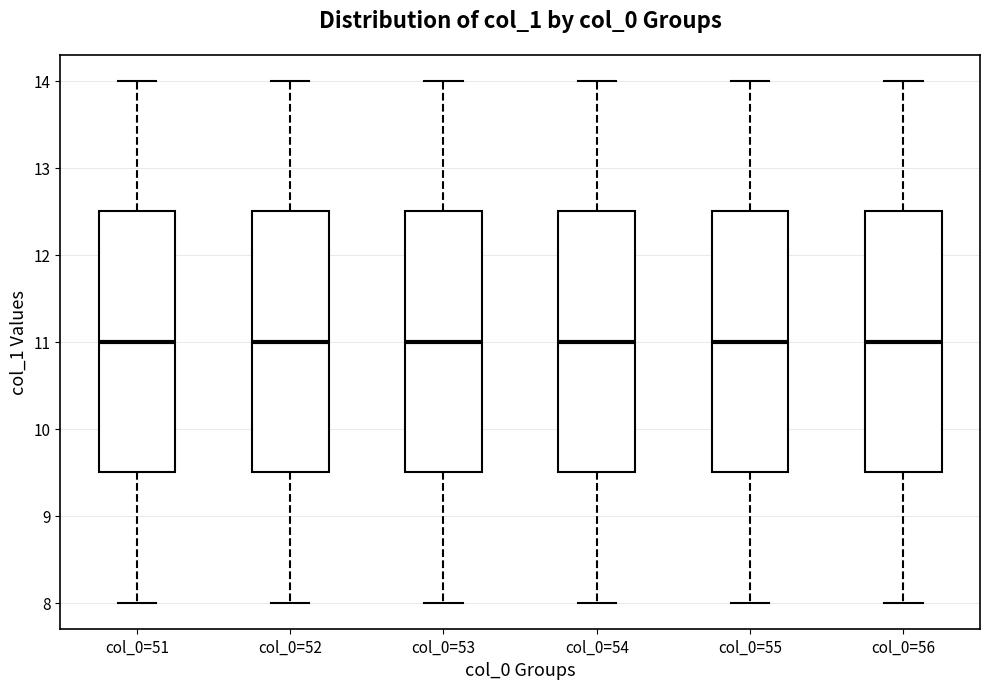

Reading left to right, transcribe this box plot: for each box, give where its median line is, the range the box spans, and where its two whiskers end, as read against the y-axis. The values are not printed on the chart, so give them approximately, as read against the axis.

col_0=51: median 11.0, box 9.5 to 12.5, whiskers 8.0 to 14.0
col_0=52: median 11.0, box 9.5 to 12.5, whiskers 8.0 to 14.0
col_0=53: median 11.0, box 9.5 to 12.5, whiskers 8.0 to 14.0
col_0=54: median 11.0, box 9.5 to 12.5, whiskers 8.0 to 14.0
col_0=55: median 11.0, box 9.5 to 12.5, whiskers 8.0 to 14.0
col_0=56: median 11.0, box 9.5 to 12.5, whiskers 8.0 to 14.0